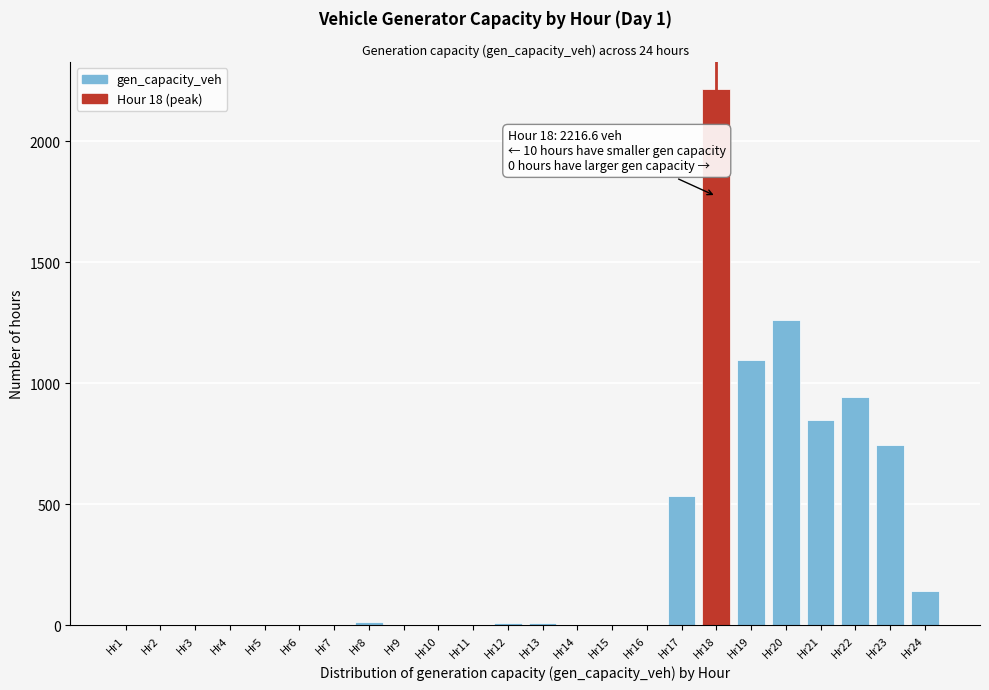

What is the sum of the values at Hr19 and Hr4?

1094.7